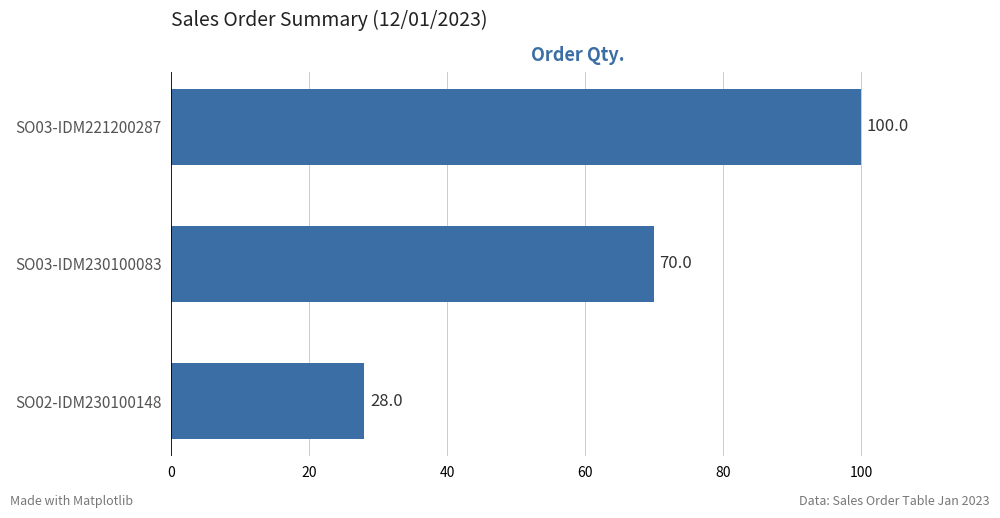

Rank the categories by value from highest to lowest.

SO03-IDM221200287, SO03-IDM230100083, SO02-IDM230100148